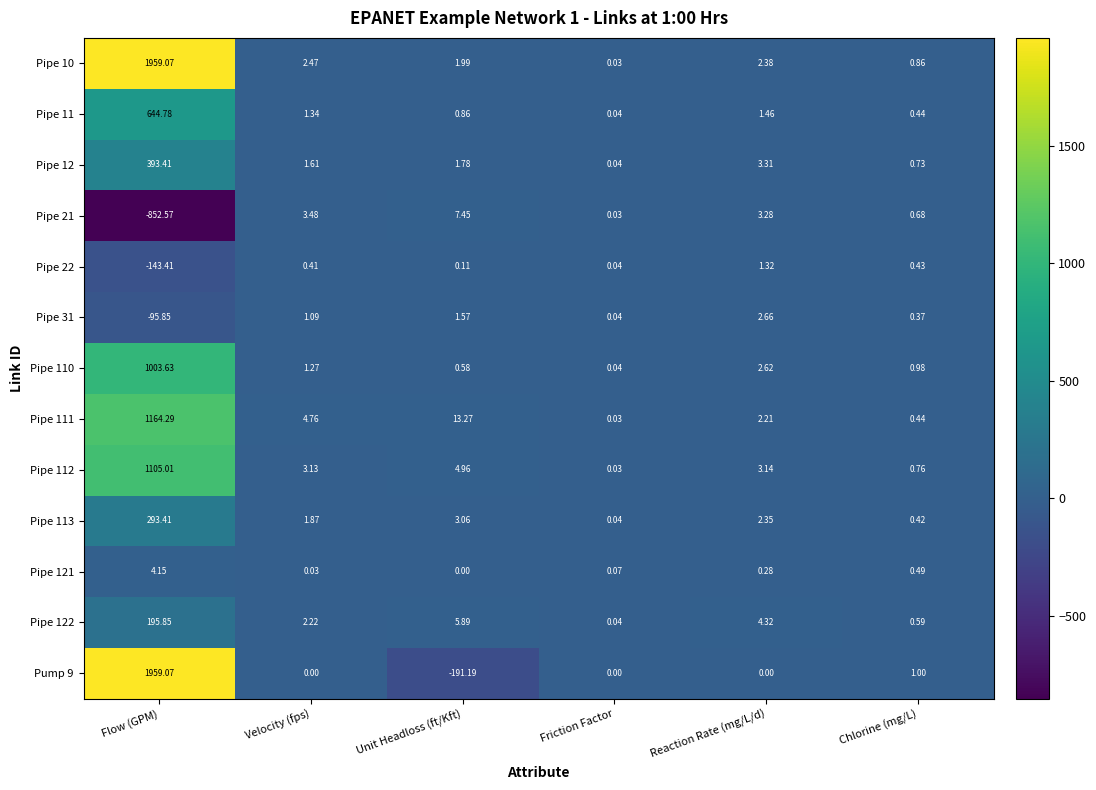

Which category has the lowest value in the Pipe 121 series?

Unit Headloss (ft/Kft)